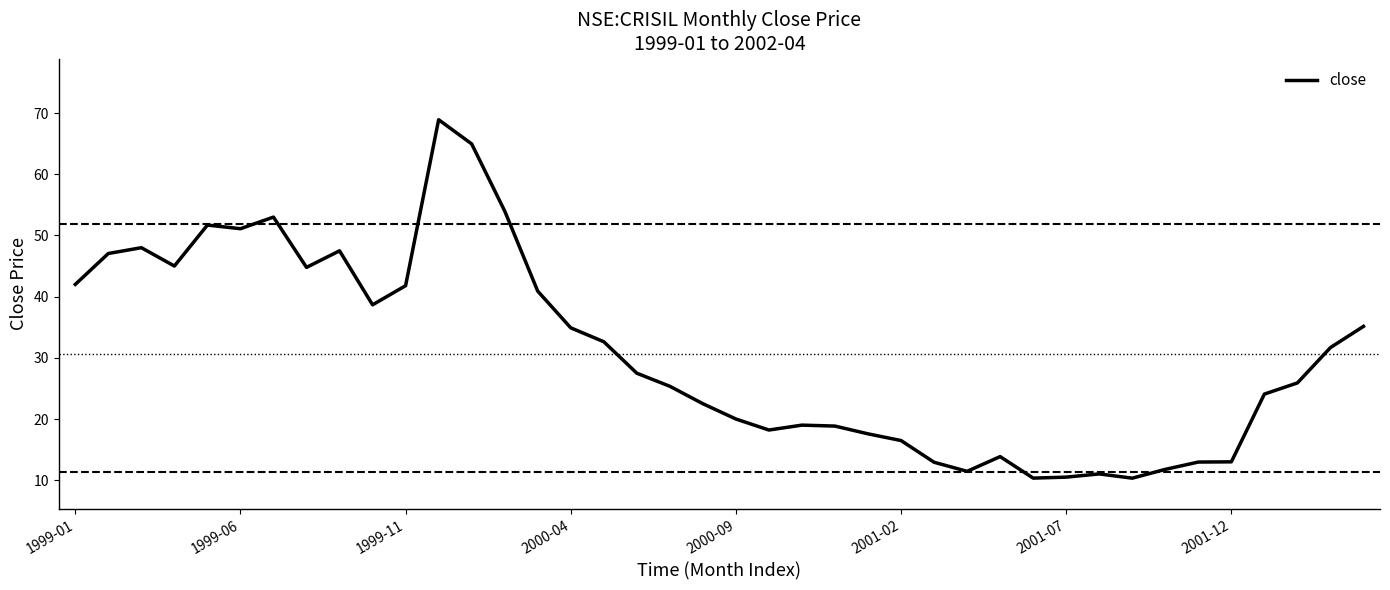

What is the maximum value shown in the chart?

68.9